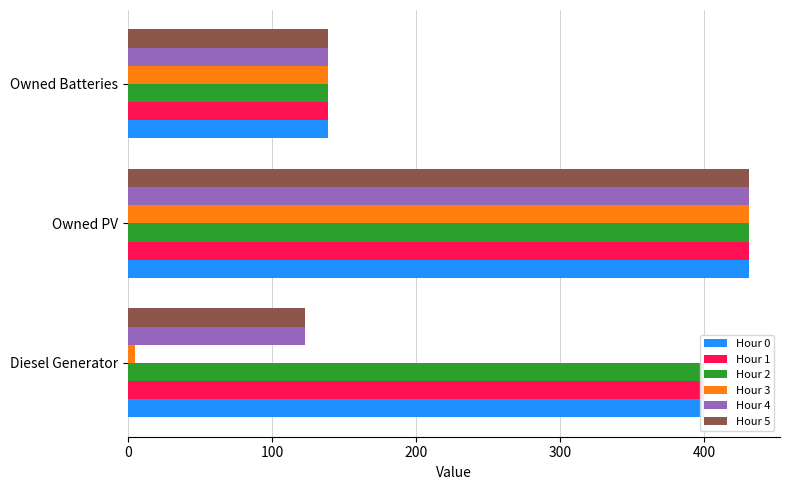

What is the difference between the Hour 0 values at Owned PV and Owned Batteries?

292